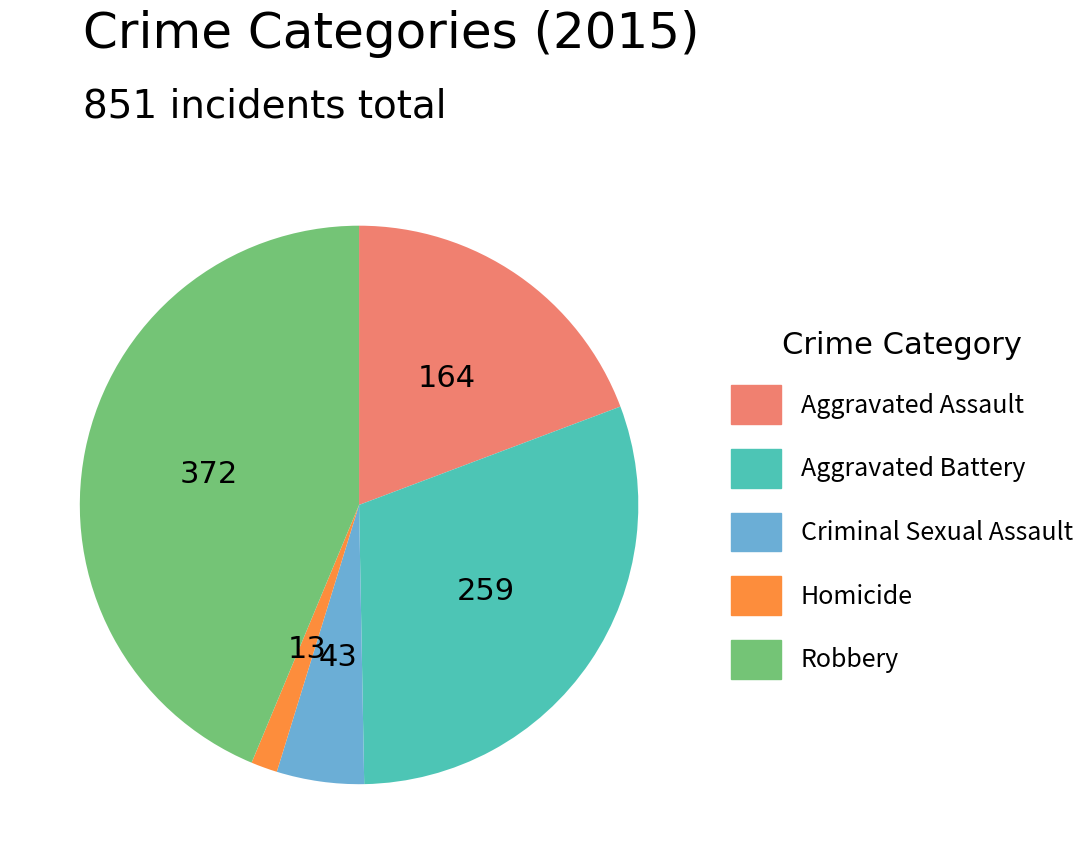

Which has a higher value, Criminal Sexual Assault or Robbery?

Robbery